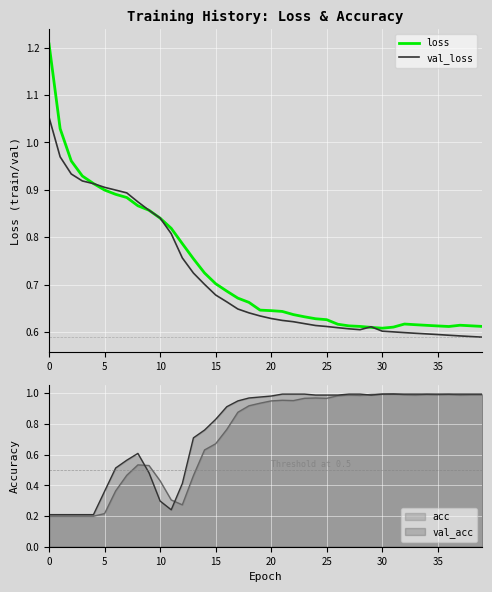

The value of loss at 5 is 1.4. True or false?

False